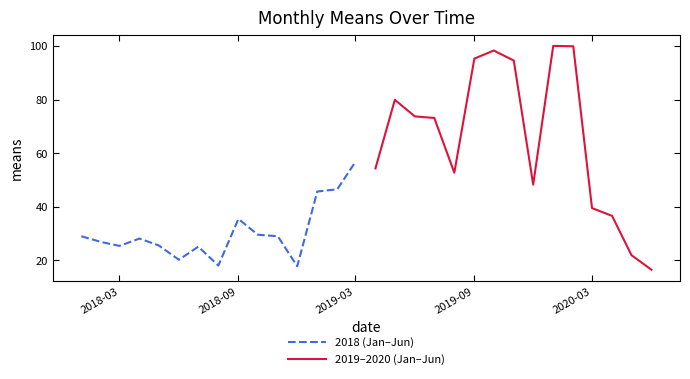

What is the average value of the 2018 (Jan–Jun) series?

30.6